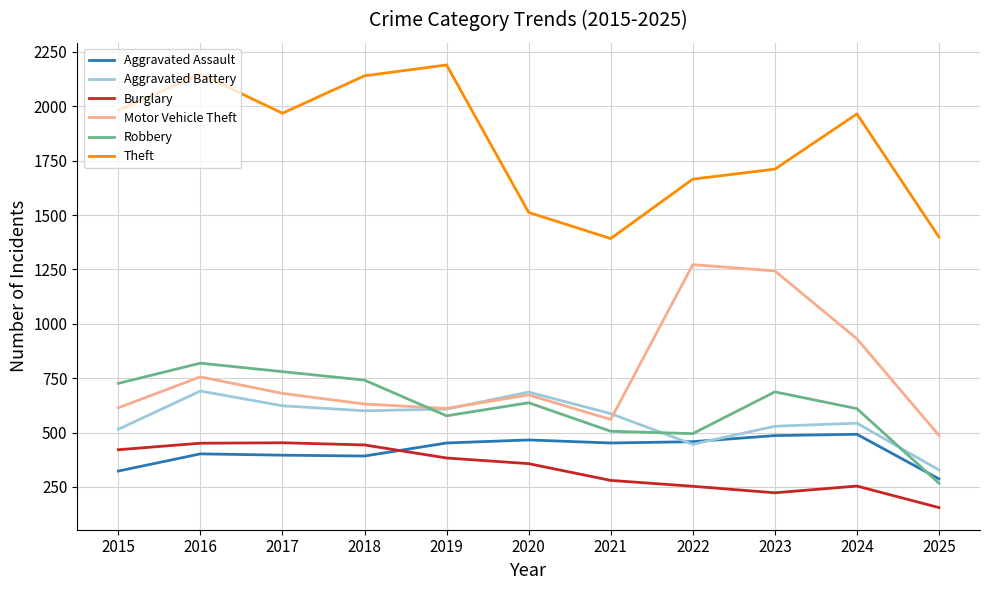

True or false: Burglary has a value of 155 at 2025.

True